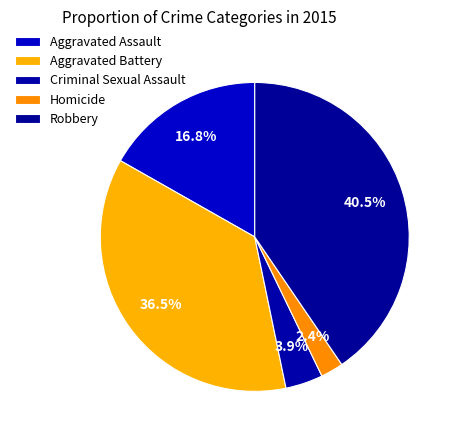

To the nearest percent, what is the difference between the Criminal Sexual Assault and Aggravated Assault slice percentages?

13%